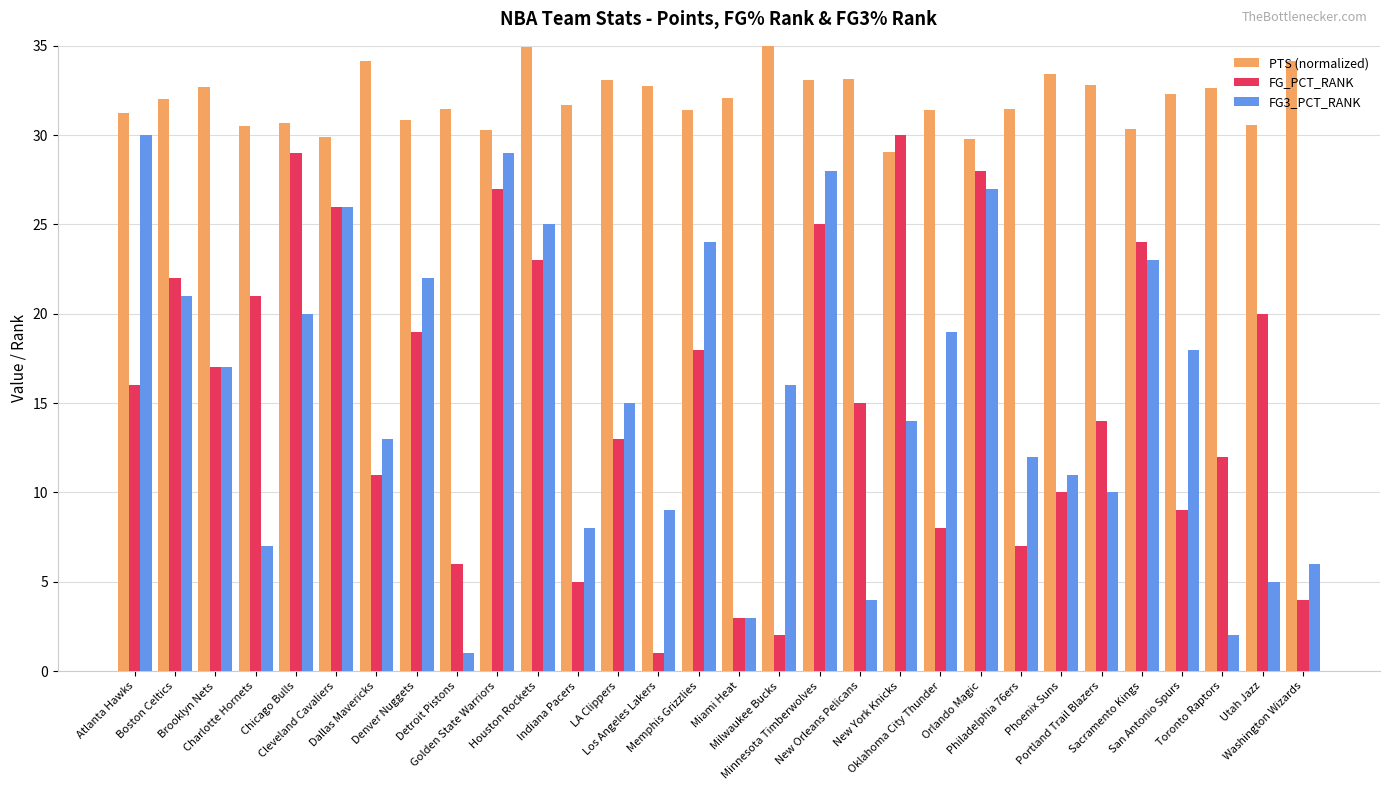

What is the greatest value displayed?

35.0